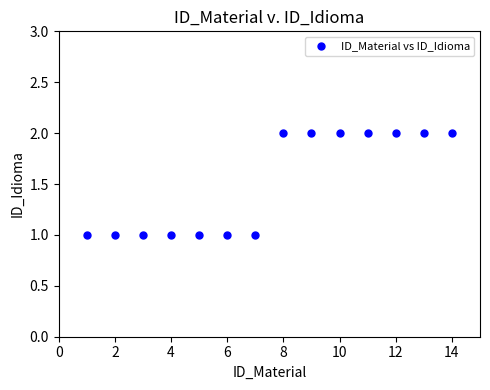

What is the range of X values (max minus min)?

13